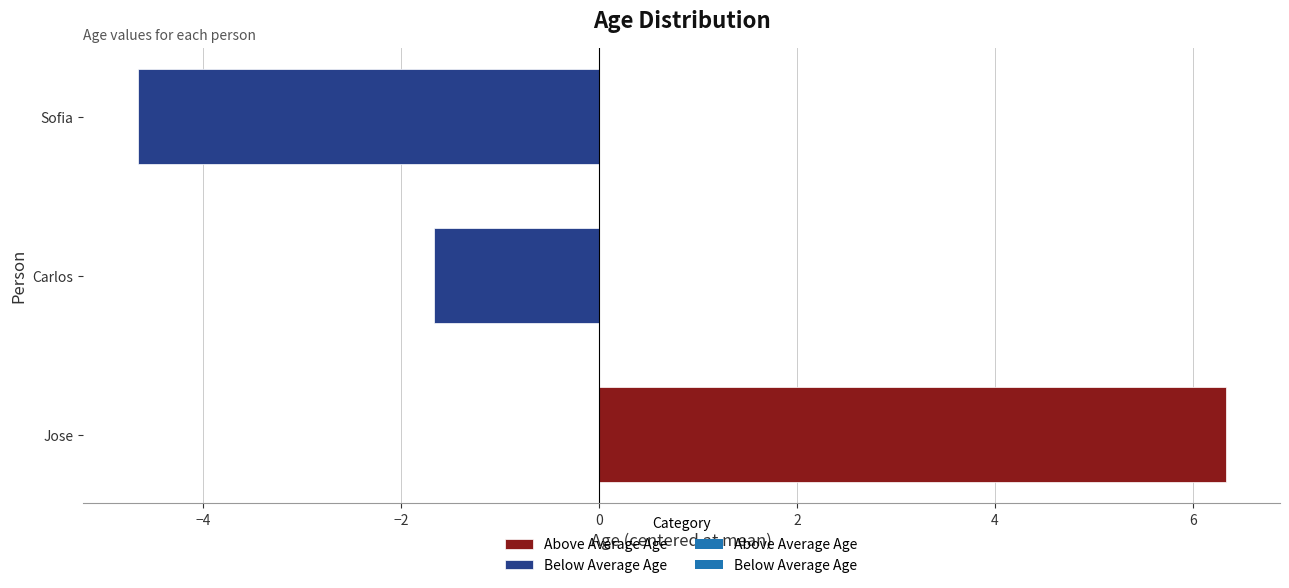

What is the maximum value shown in the chart?

6.3